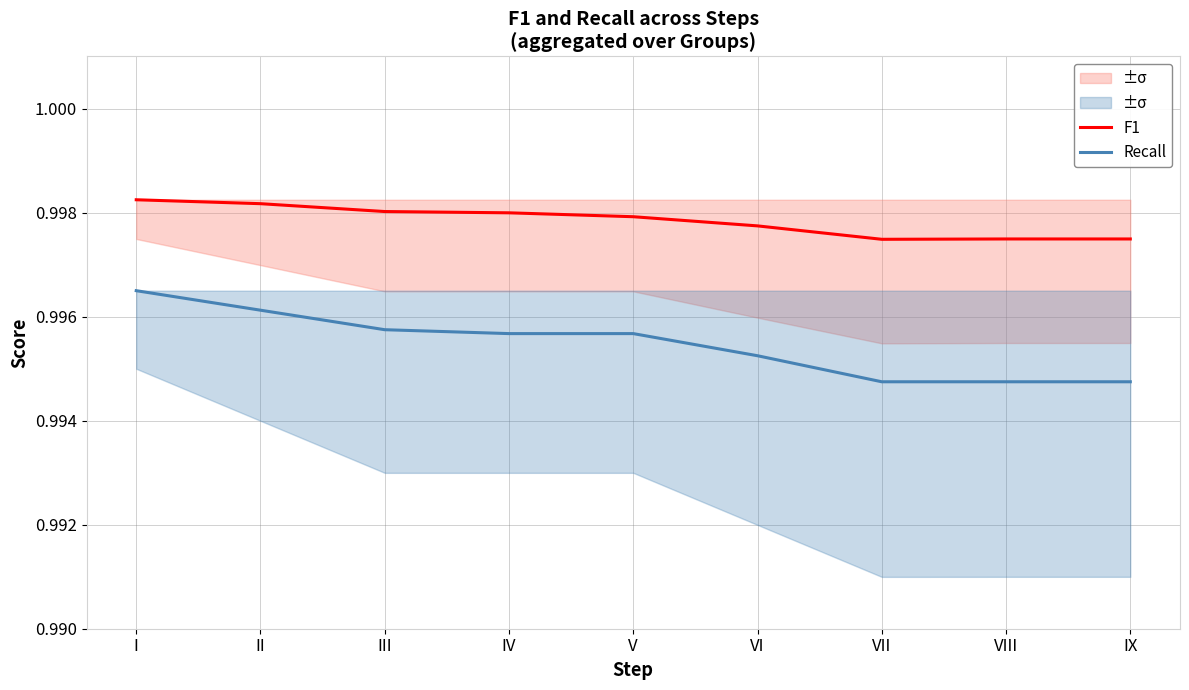

Which series has the largest range (max minus min)?

Recall